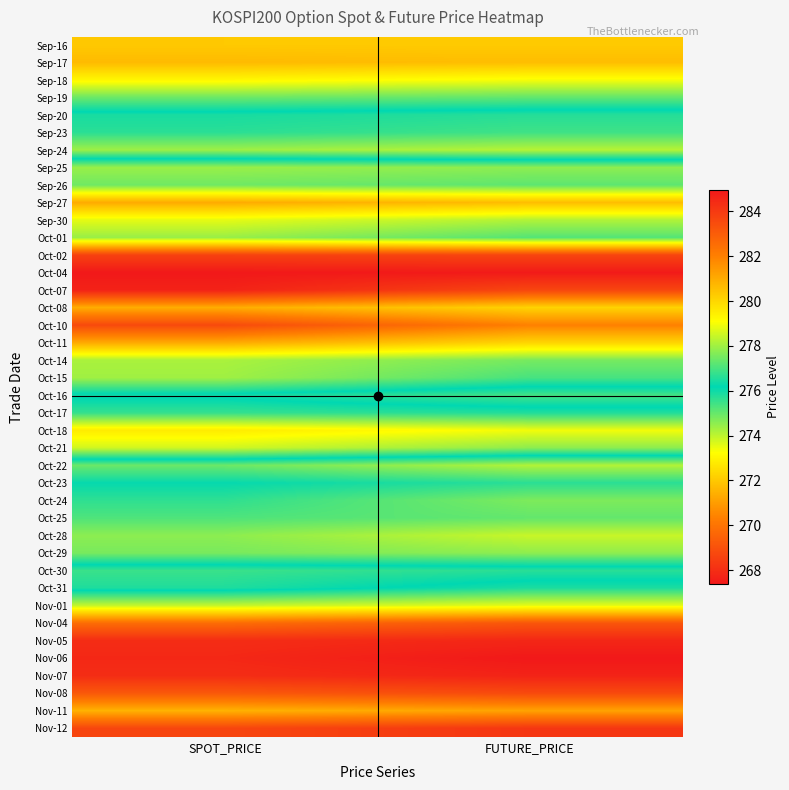

How many series are shown in this chart?

40